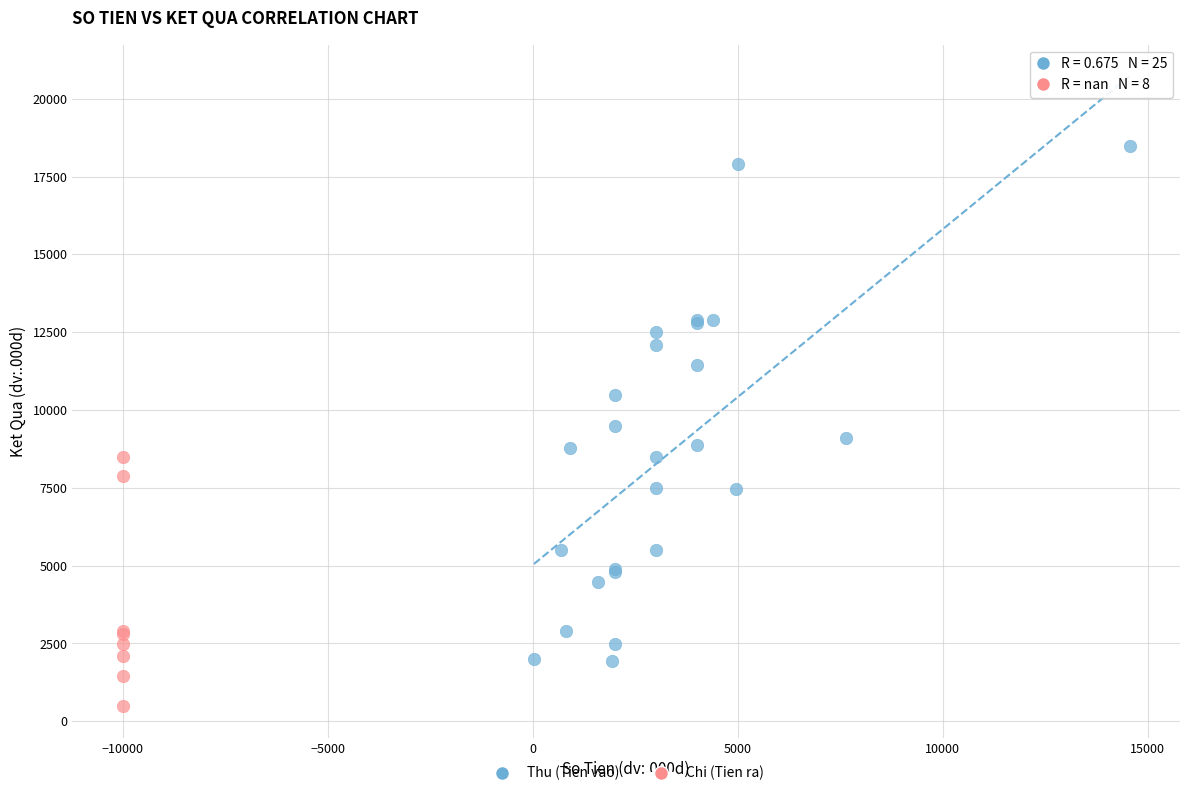

Which series contains the highest Y value?

Thu (Tien vao)